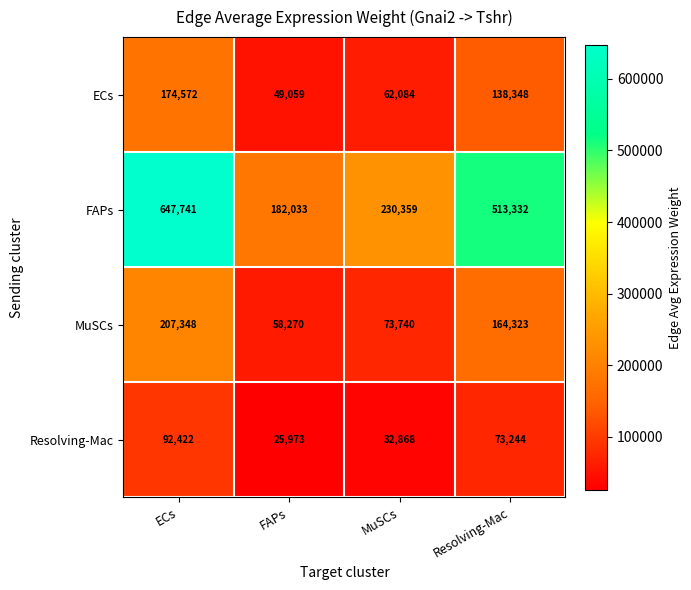

What is the smallest value displayed?

25973